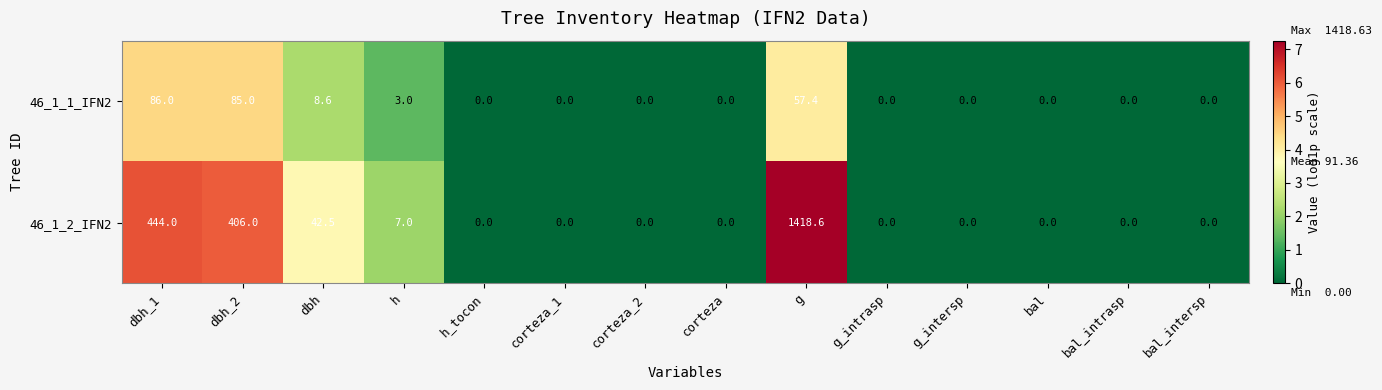

What is the total value across all series at h?

10.0